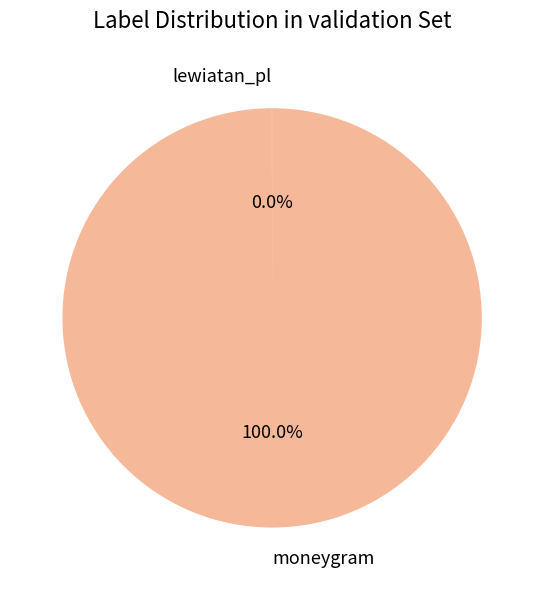

Does moneygram account for over 50% of the chart?

Yes